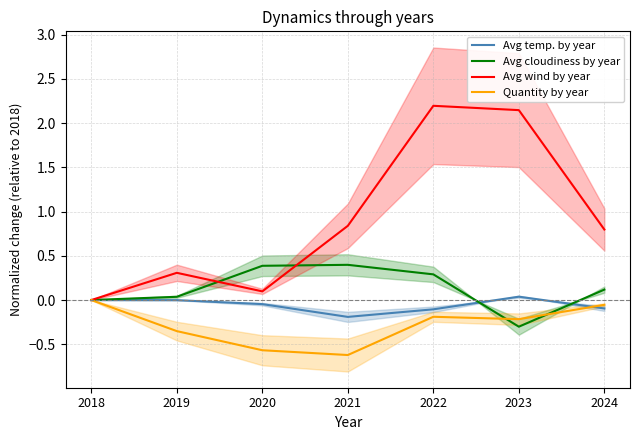

What is the minimum value for Avg cloudiness by year?

-0.3